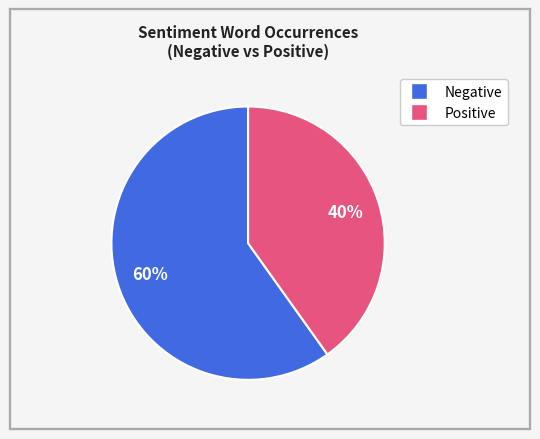

To the nearest percent, what is the difference between the largest and smallest slice percentages?

20%